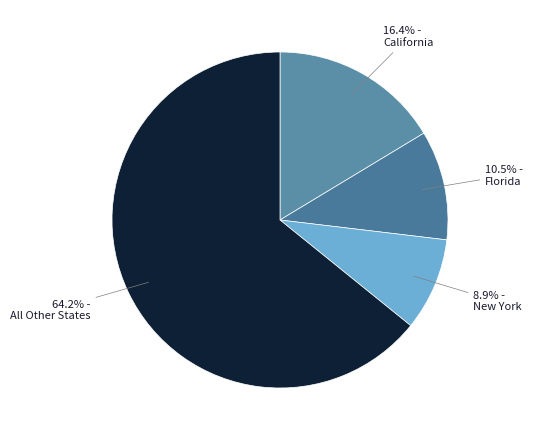

Approximately how many times larger is the value at 64.2% - All Other States compared to 10.5% - Florida?

6.1